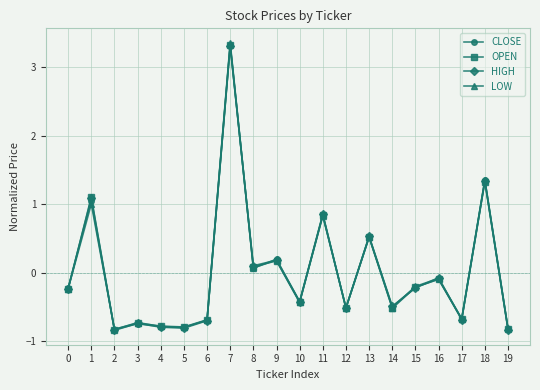

How many negative values does the CLOSE series have?

13